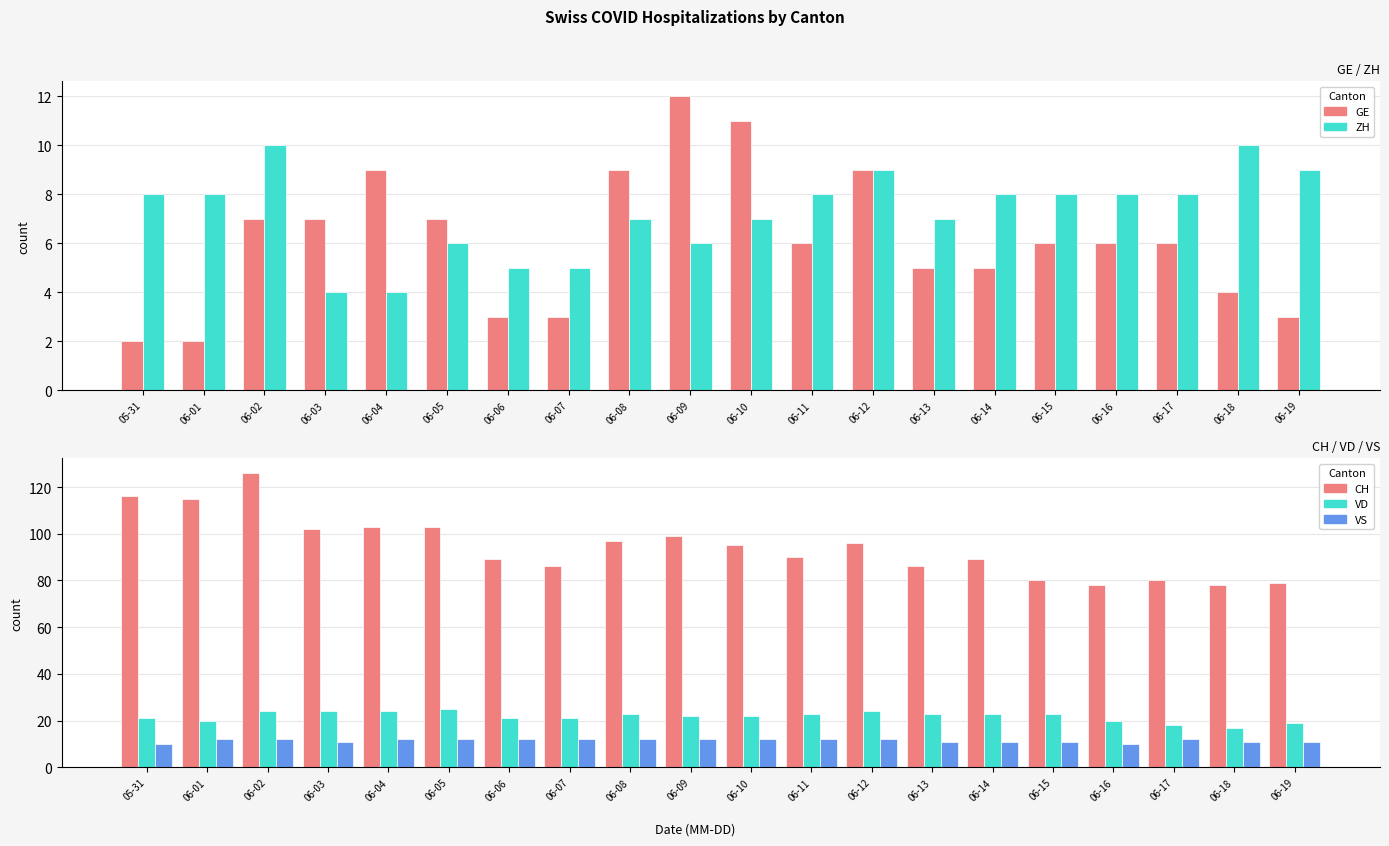

Reading left to right, transcribe all the data shown in this chart.

GE: 05-31=2	06-01=2	06-02=7	06-03=7	06-04=9	06-05=7	06-06=3	06-07=3	06-08=9	06-09=12	06-10=11	06-11=6	06-12=9	06-13=5	06-14=5	06-15=6	06-16=6	06-17=6	06-18=4	06-19=3
ZH: 05-31=8	06-01=8	06-02=10	06-03=4	06-04=4	06-05=6	06-06=5	06-07=5	06-08=7	06-09=6	06-10=7	06-11=8	06-12=9	06-13=7	06-14=8	06-15=8	06-16=8	06-17=8	06-18=10	06-19=9
CH: 05-31=116	06-01=115	06-02=126	06-03=102	06-04=103	06-05=103	06-06=89	06-07=86	06-08=97	06-09=99	06-10=95	06-11=90	06-12=96	06-13=86	06-14=89	06-15=80	06-16=78	06-17=80	06-18=78	06-19=79
VD: 05-31=21	06-01=20	06-02=24	06-03=24	06-04=24	06-05=25	06-06=21	06-07=21	06-08=23	06-09=22	06-10=22	06-11=23	06-12=24	06-13=23	06-14=23	06-15=23	06-16=20	06-17=18	06-18=17	06-19=19
VS: 05-31=10	06-01=12	06-02=12	06-03=11	06-04=12	06-05=12	06-06=12	06-07=12	06-08=12	06-09=12	06-10=12	06-11=12	06-12=12	06-13=11	06-14=11	06-15=11	06-16=10	06-17=12	06-18=11	06-19=11